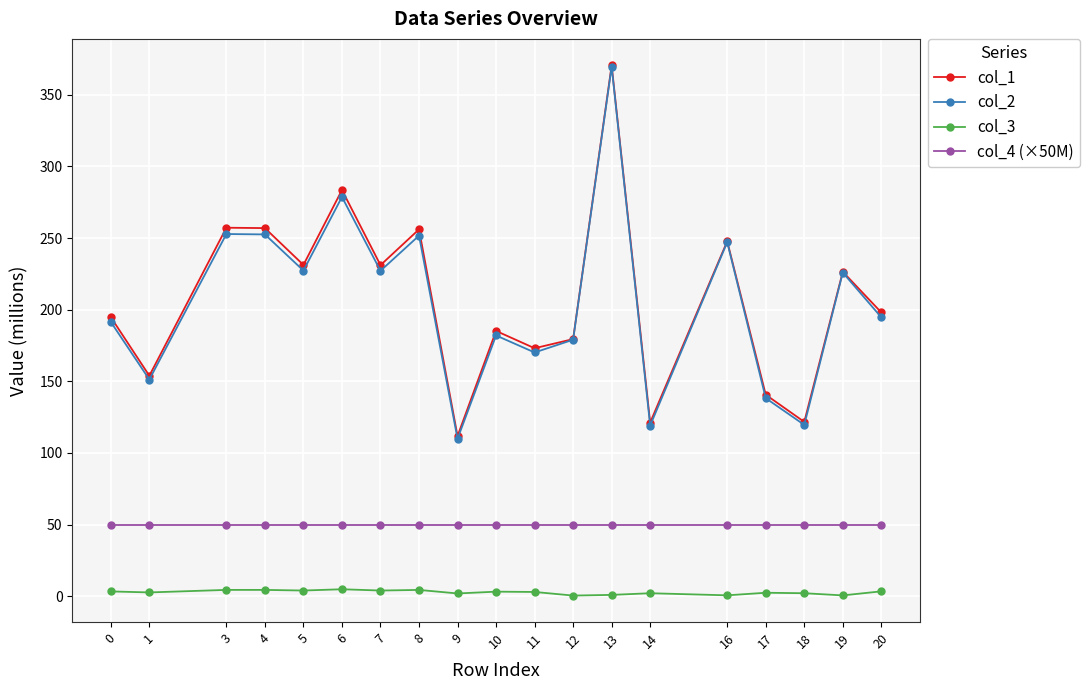

At which category is the sum across all series the highest?

13